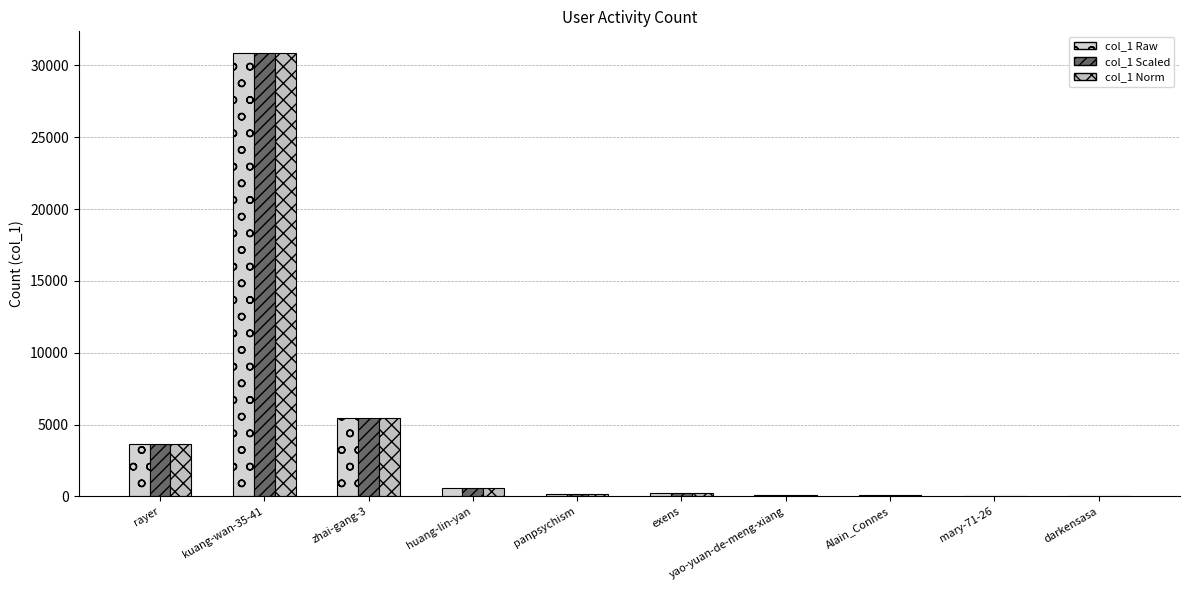

Which label corresponds to the largest value in the chart?

kuang-wan-35-41